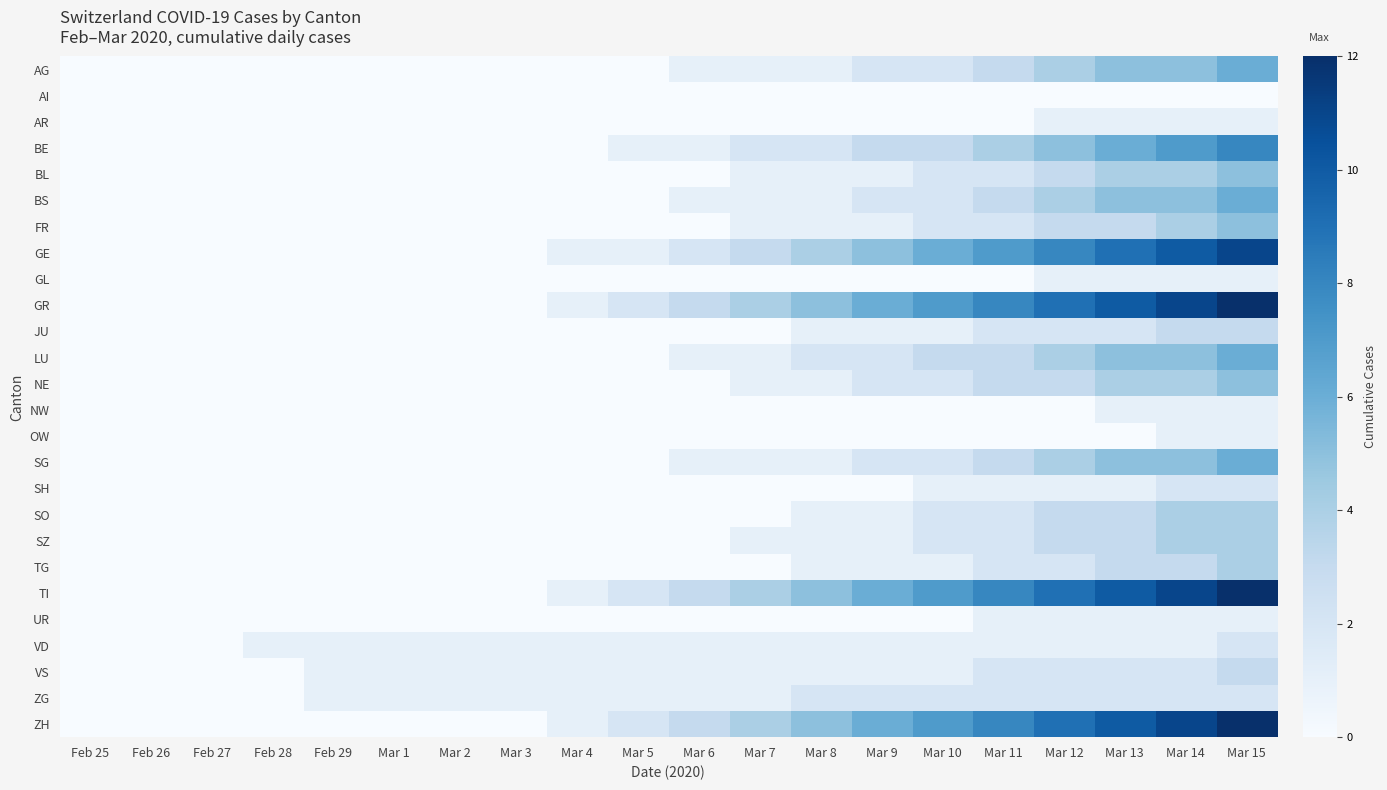

Which series has the largest total across all categories?

GR